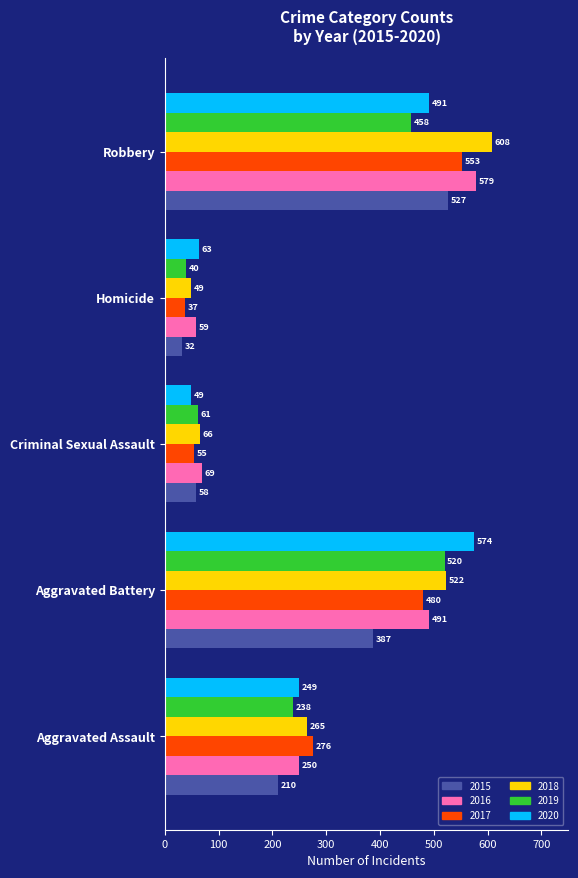

The 2016 series shows 185 at Aggravated Battery. True or false?

False